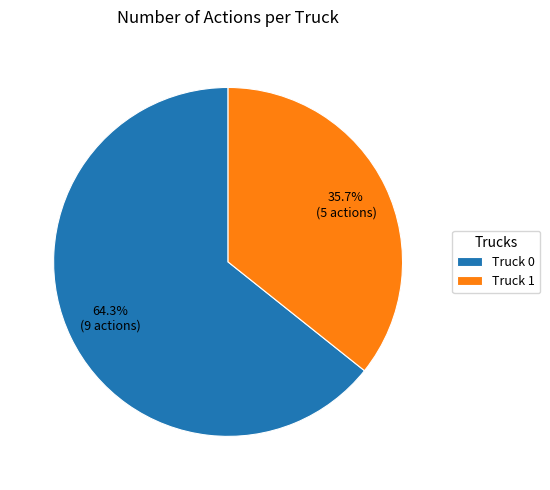

Which slice represents more than half of the pie?

Truck 0